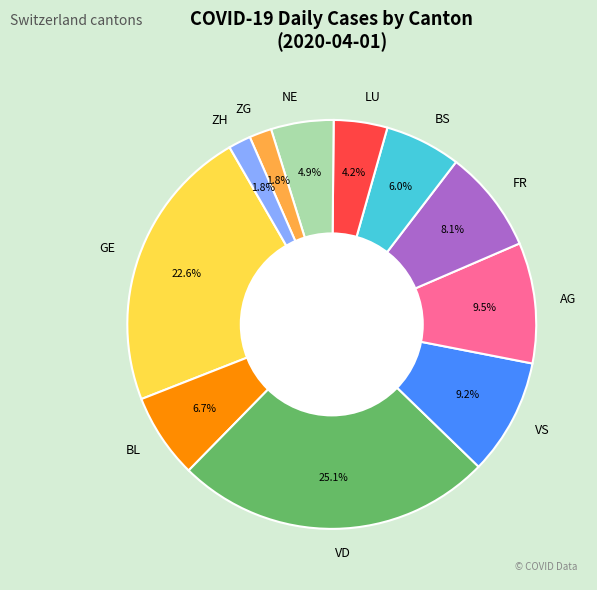

What percentage is the VS slice, to the nearest percent?

9%